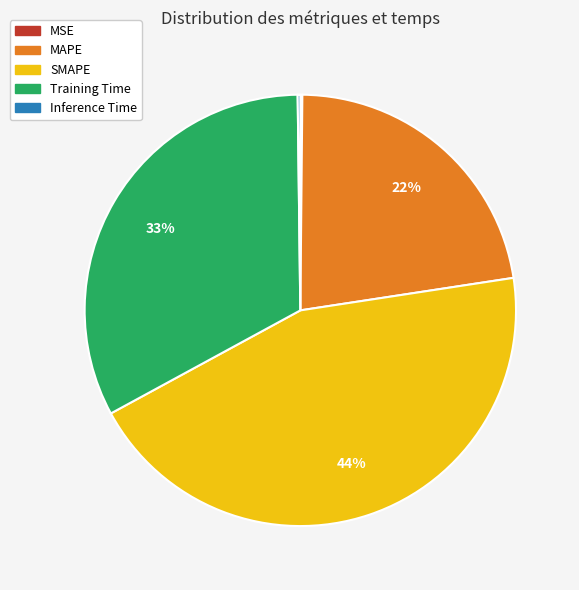

Which slice is the largest?

SMAPE